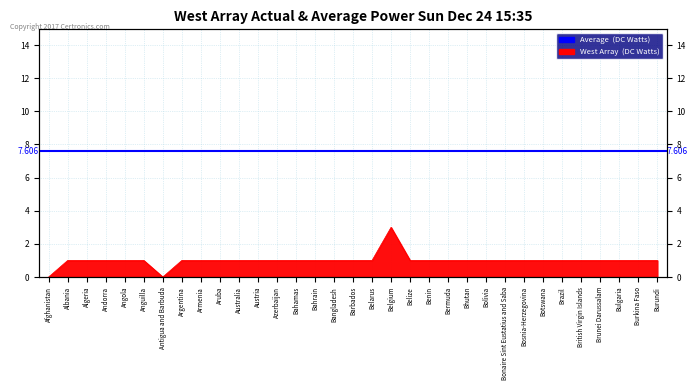

Reading left to right, list all the values displayed in this chart.

Afghanistan=0	Albania=1	Algeria=1	Andorra=1	Angola=1	Anguilla=1	Antigua and Barbuda=0	Argentina=1	Armenia=1	Aruba=1	Australia=1	Austria=1	Azerbaijan=1	Bahamas=1	Bahrain=1	Bangladesh=1	Barbados=1	Belarus=1	Belgium=3	Belize=1	Benin=1	Bermuda=1	Bhutan=1	Bolivia=1	Bonaire Sint Eustatius and Saba=1	Bosnia-Herzegovina=1	Botswana=1	Brazil=1	British Virgin Islands=1	Brunei Darussalam=1	Bulgaria=1	Burkina Faso=1	Burundi=1